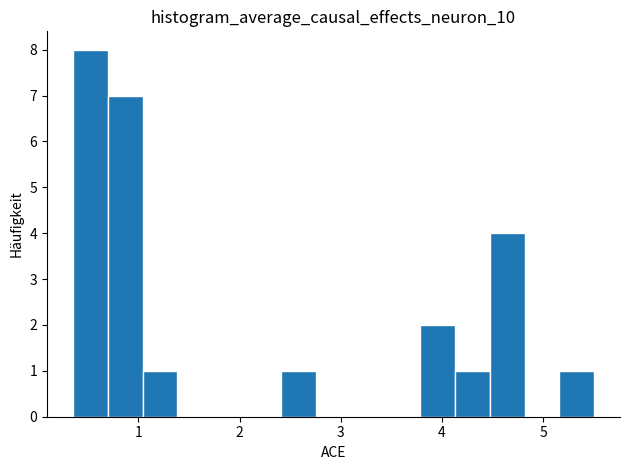

Read against the x-axis, roughly where is the centre of the tallest bar?

0.5